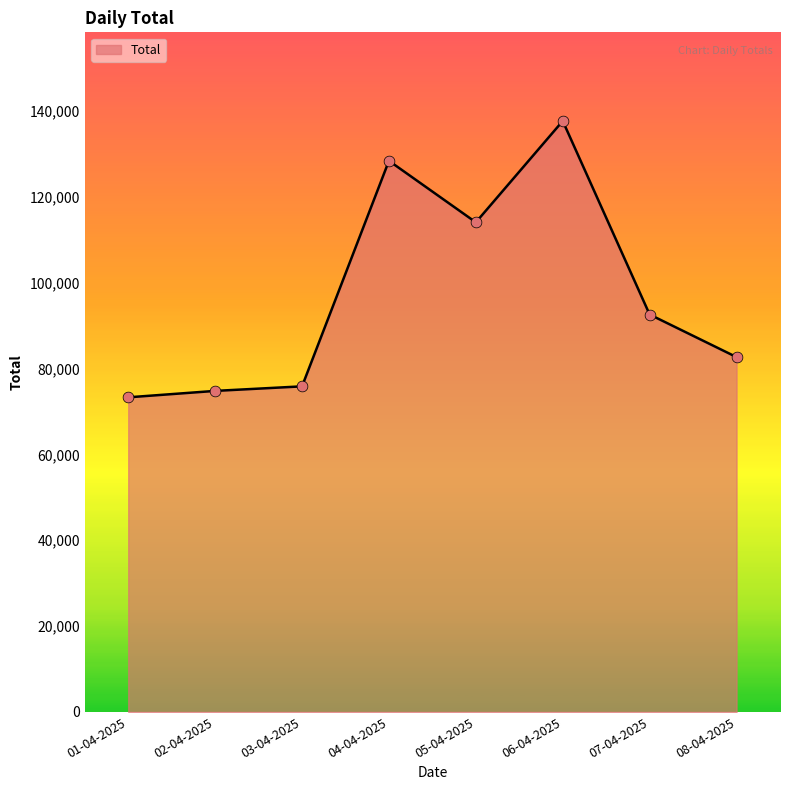

Approximately how many times larger is the value at 05-04-2025 compared to 03-04-2025?

1.5